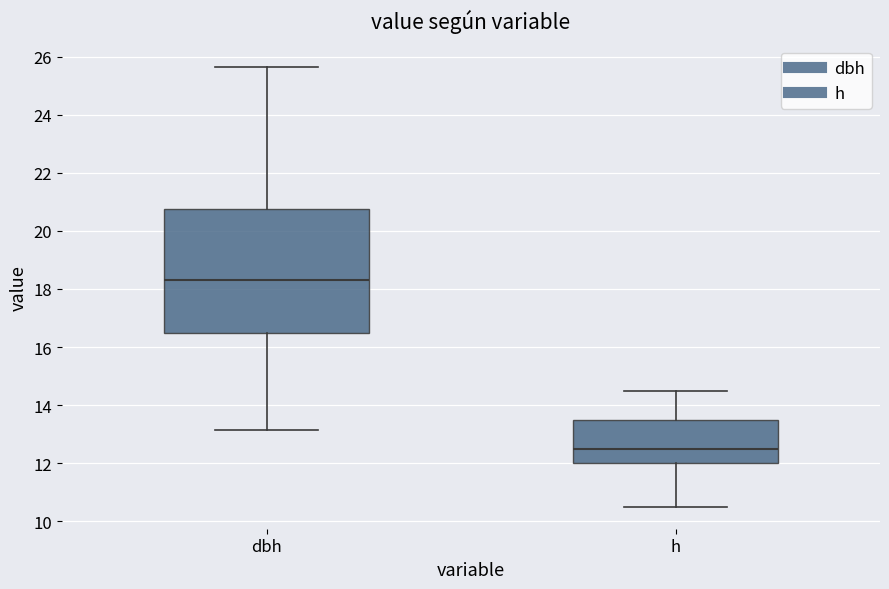

Reading left to right, read every box against the y-axis: the position of its median line, the range the box covers, and the ends of its whiskers. The values are not printed on the chart, so give them approximately, as read against the axis.

dbh: median 18.4, box 16.4 to 20.8, whiskers 13.2 to 25.6
h: median 12.6, box 12.0 to 13.6, whiskers 10.6 to 14.6